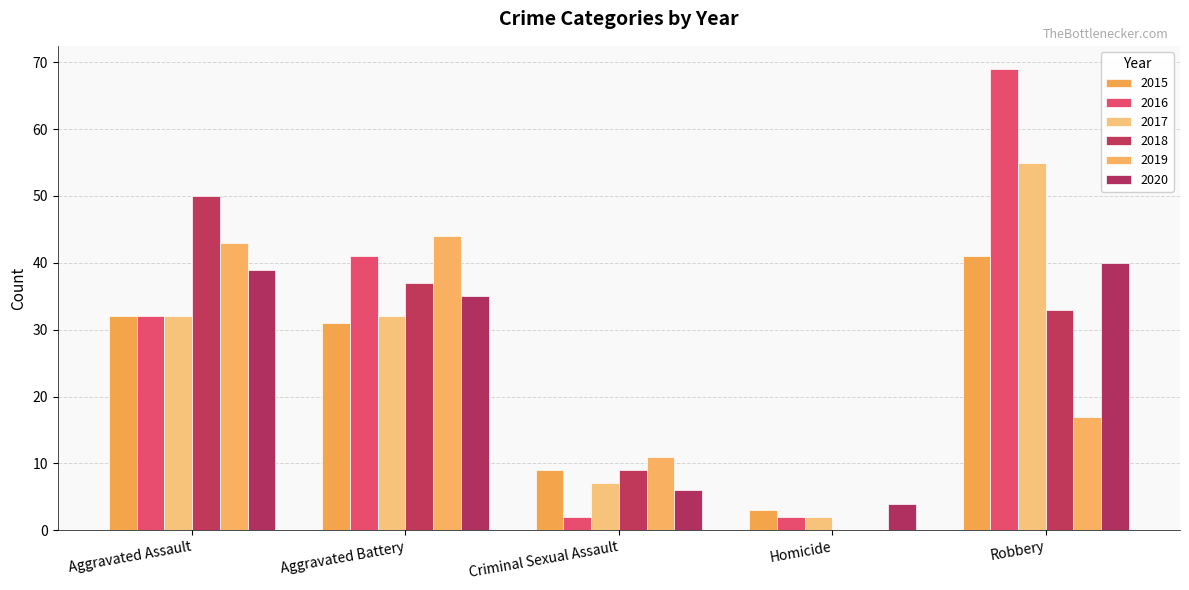

What is the label of the 4th bar from the left?

Homicide